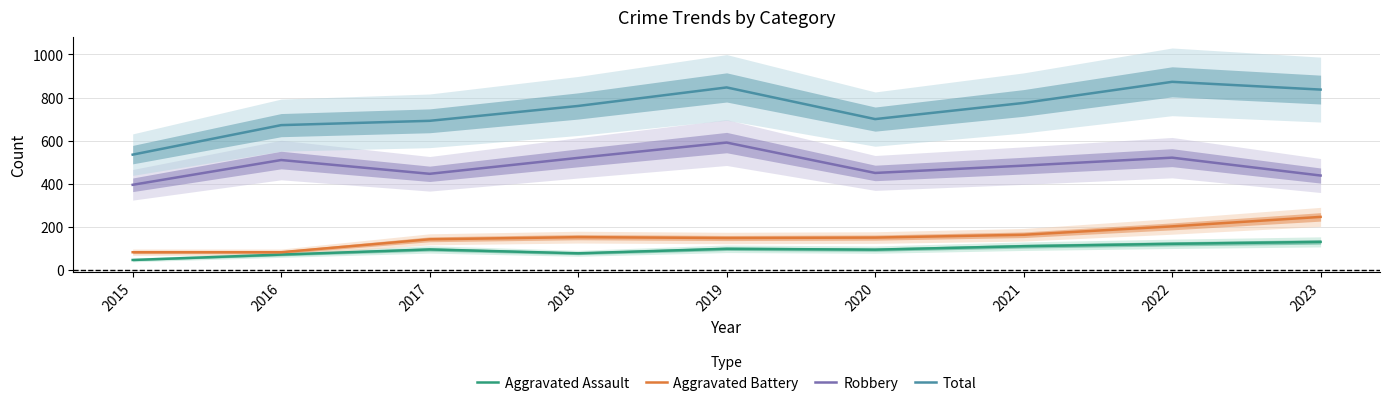

What is the average value of the Aggravated Assault series?

94